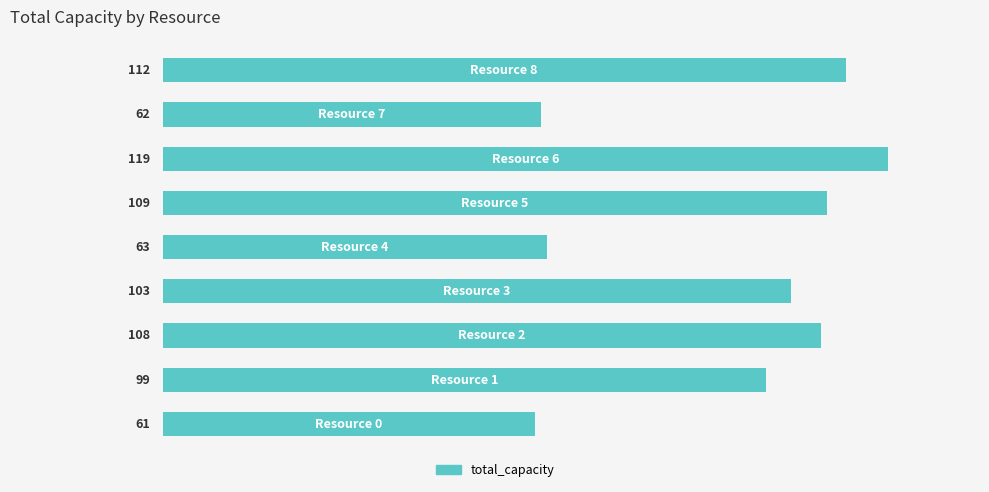

What is the average value?

93